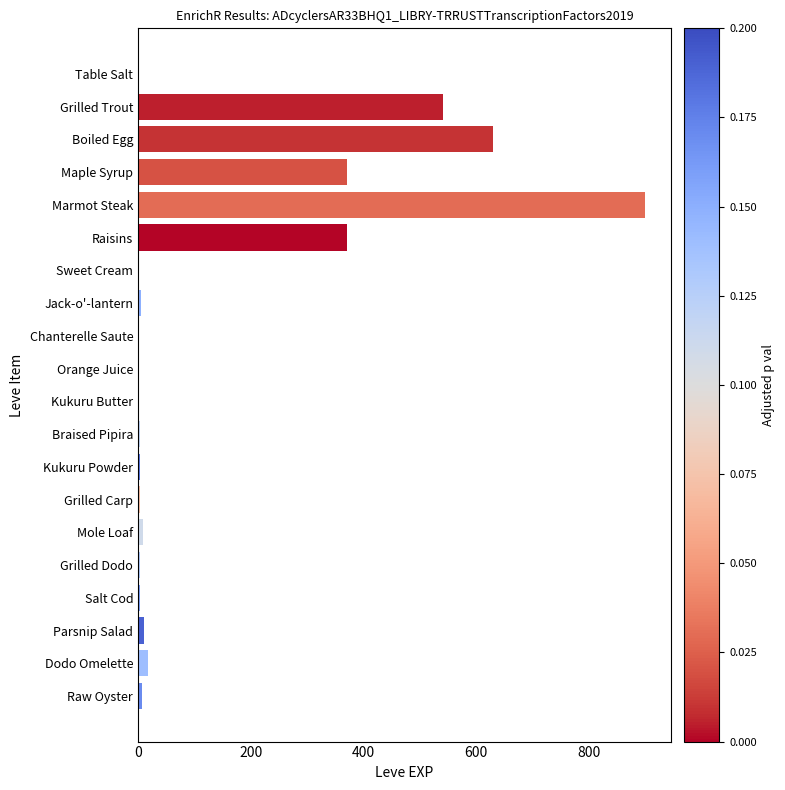

How many categories are shown in the chart?

20